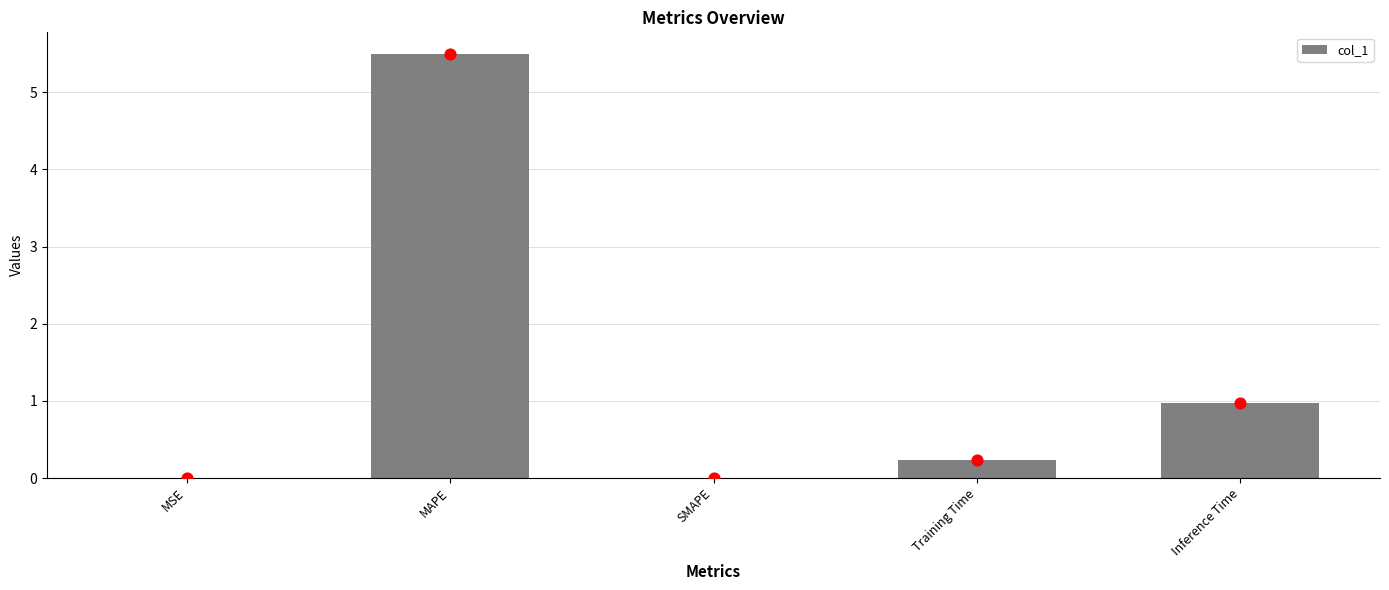

Which has a higher value, Inference Time or MSE?

Inference Time